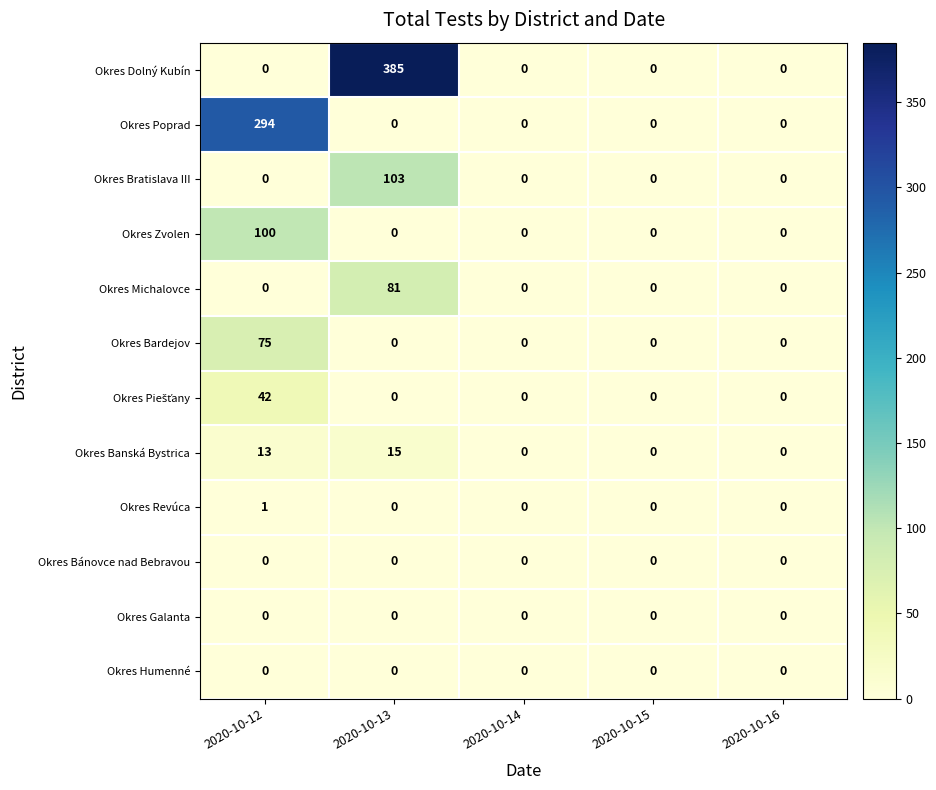

True or false: Okres Bardejov has a value of -40 at 2020-10-14.

False